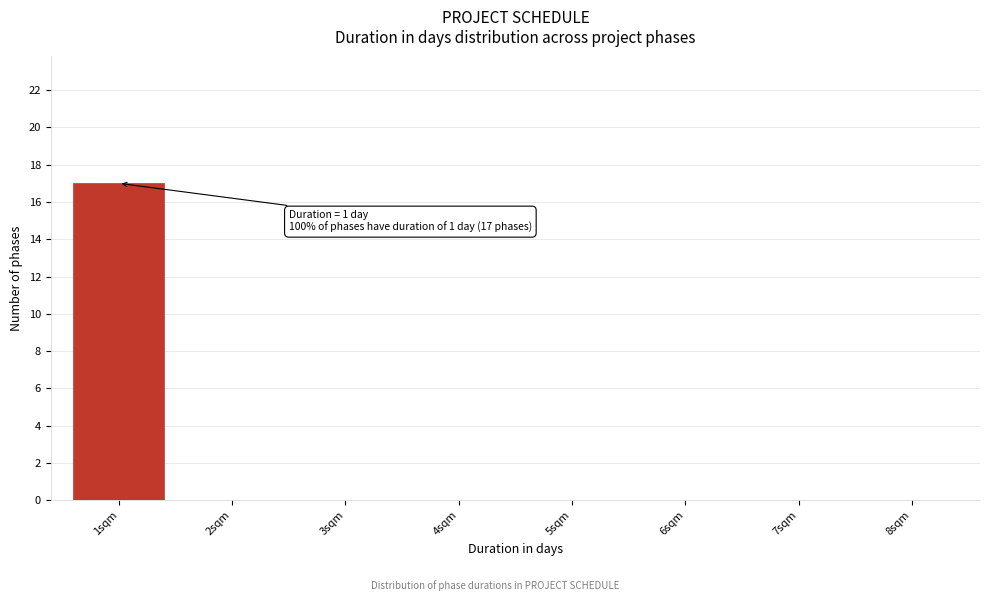

Over which range of the x-axis is the bar tallest?

0.5 to 1.5